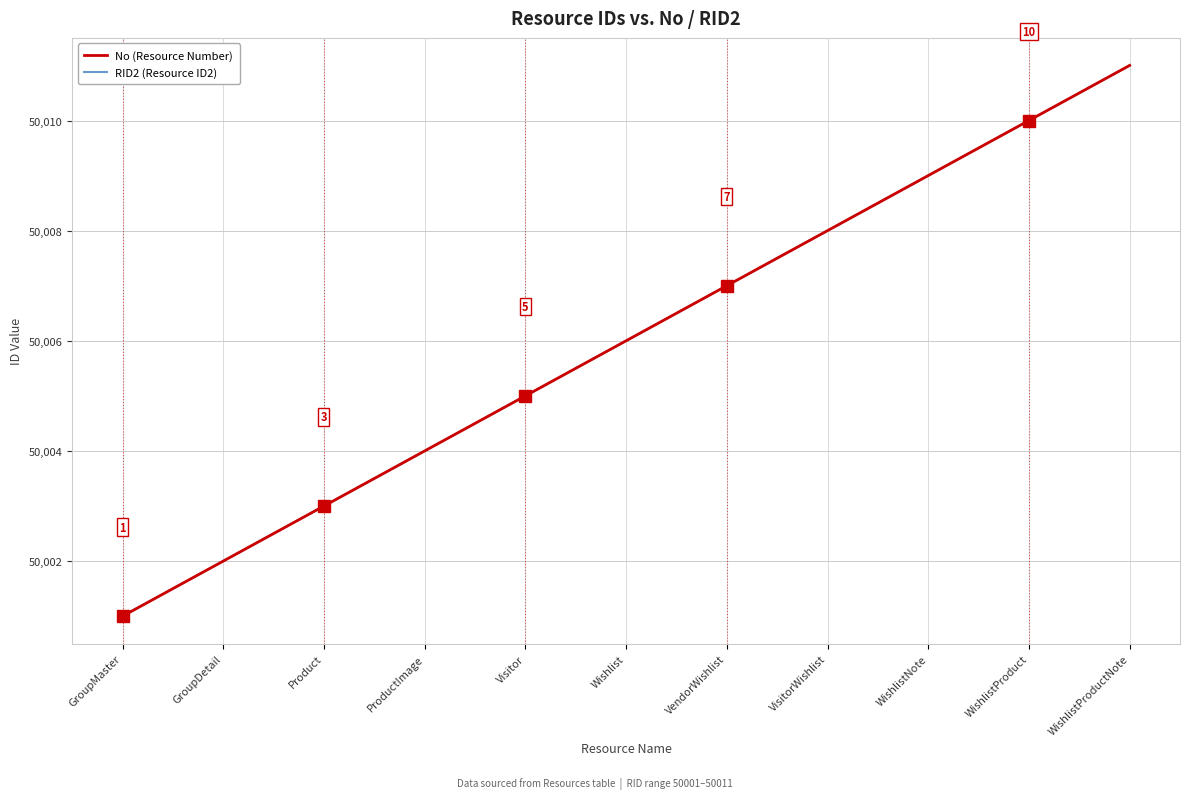

Does the chart have visible grid lines?

Yes